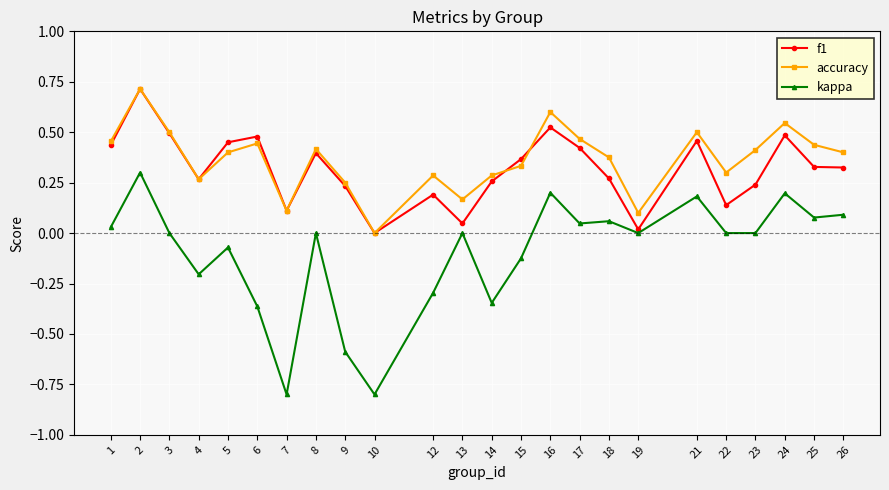

Is the value of kappa at 14 greater than the value of accuracy at 10?

No